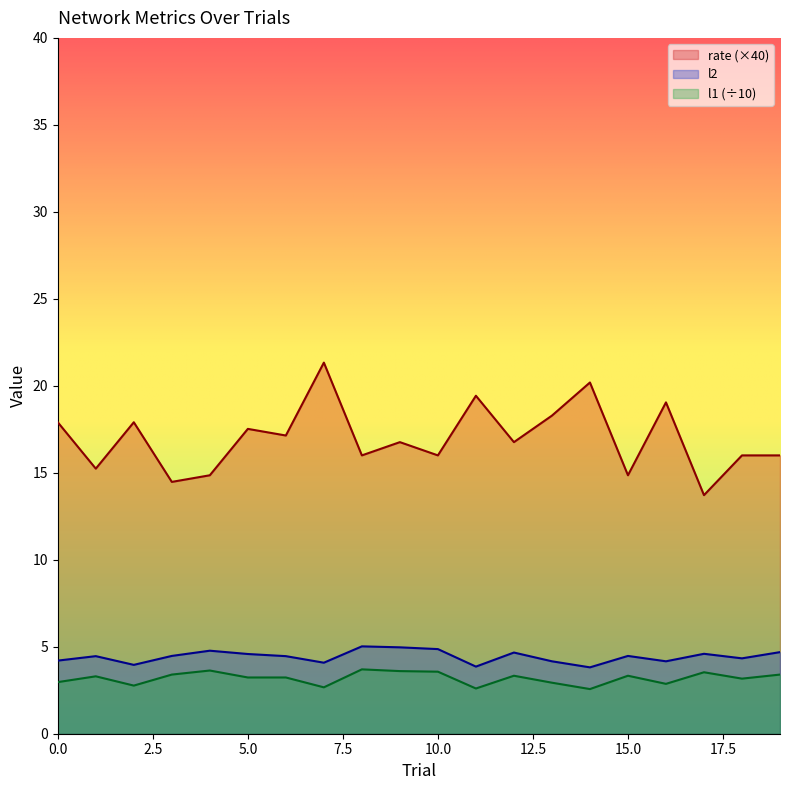

Where is rate nearest to the value 17?

6